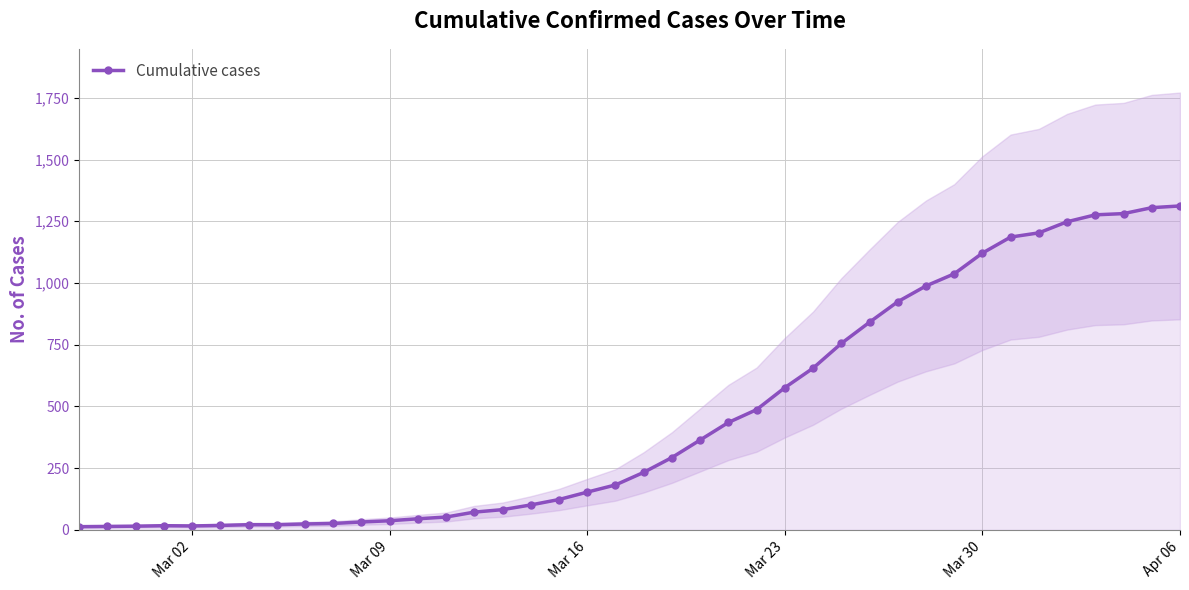

What is the difference between the second highest and second lowest values?

1291